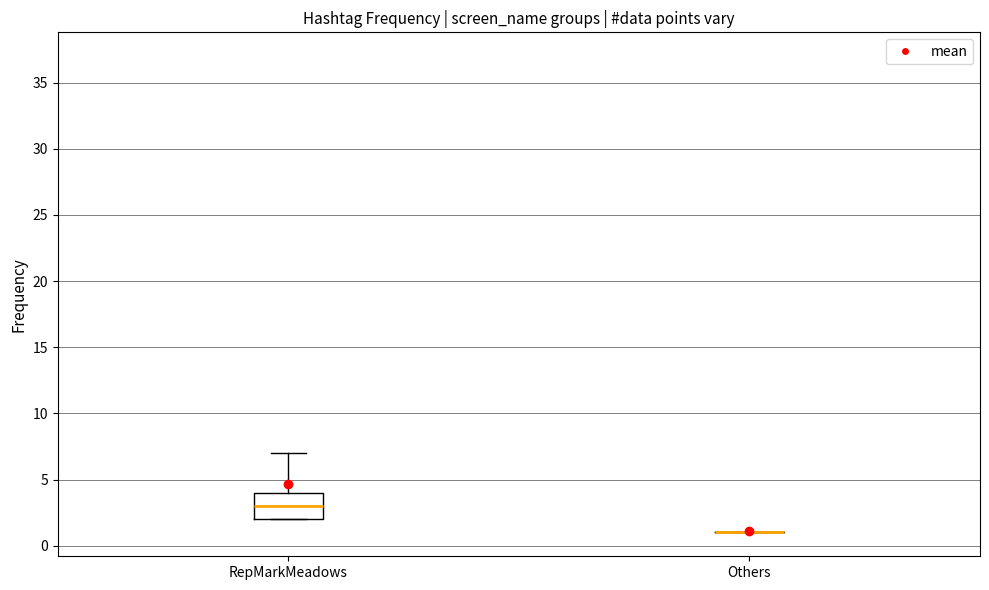

Reading left to right, transcribe this box plot: for each box, give where its median line is, the range the box spans, and where its two whiskers end, as read against the y-axis. The values are not printed on the chart, so give them approximately, as read against the axis.

RepMarkMeadows: median 3, box 2 to 4, whiskers 2 to 7
Others: box collapsed to a line at 1, whiskers 1 to 1